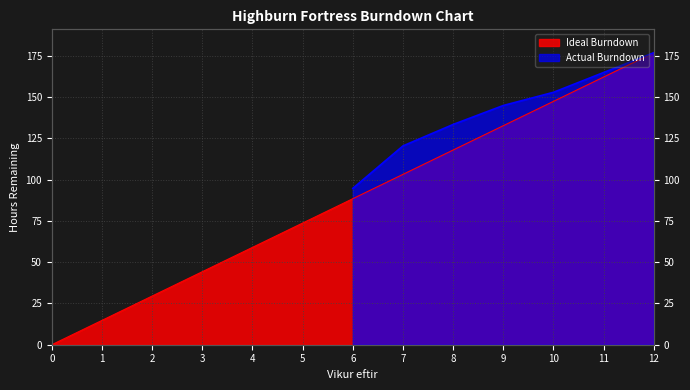

List the labels in order of value, smallest first.

0, 1, 2, 3, 4, 5, 6, 7, 8, 9, 10, 11, 12